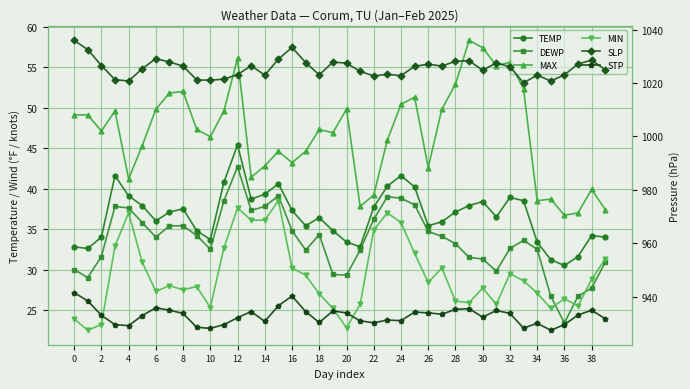

Between 28 and 35, which series saw the biggest shift?

MAX